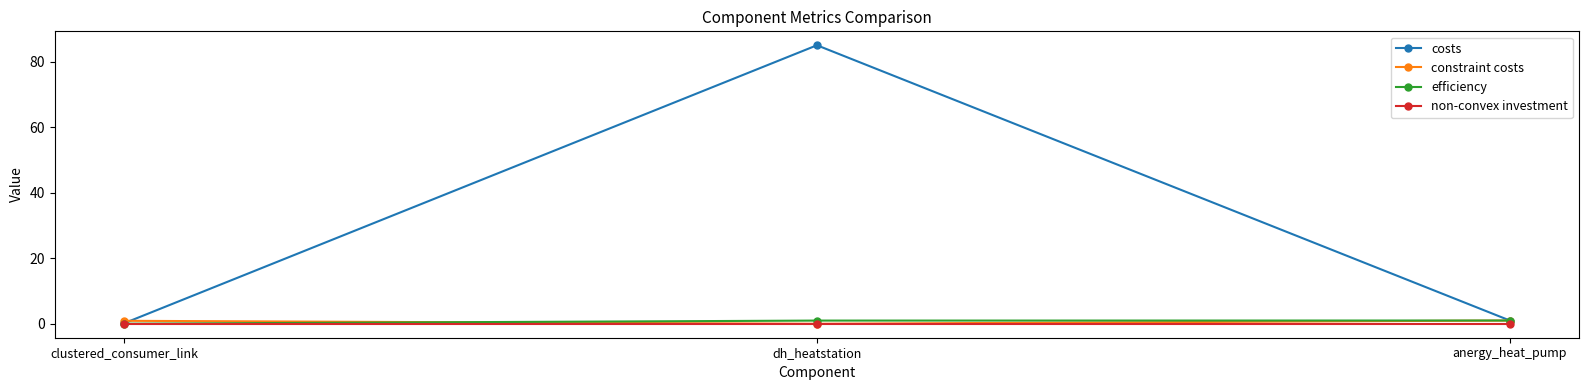

At which category is the sum across all series the highest?

dh_heatstation